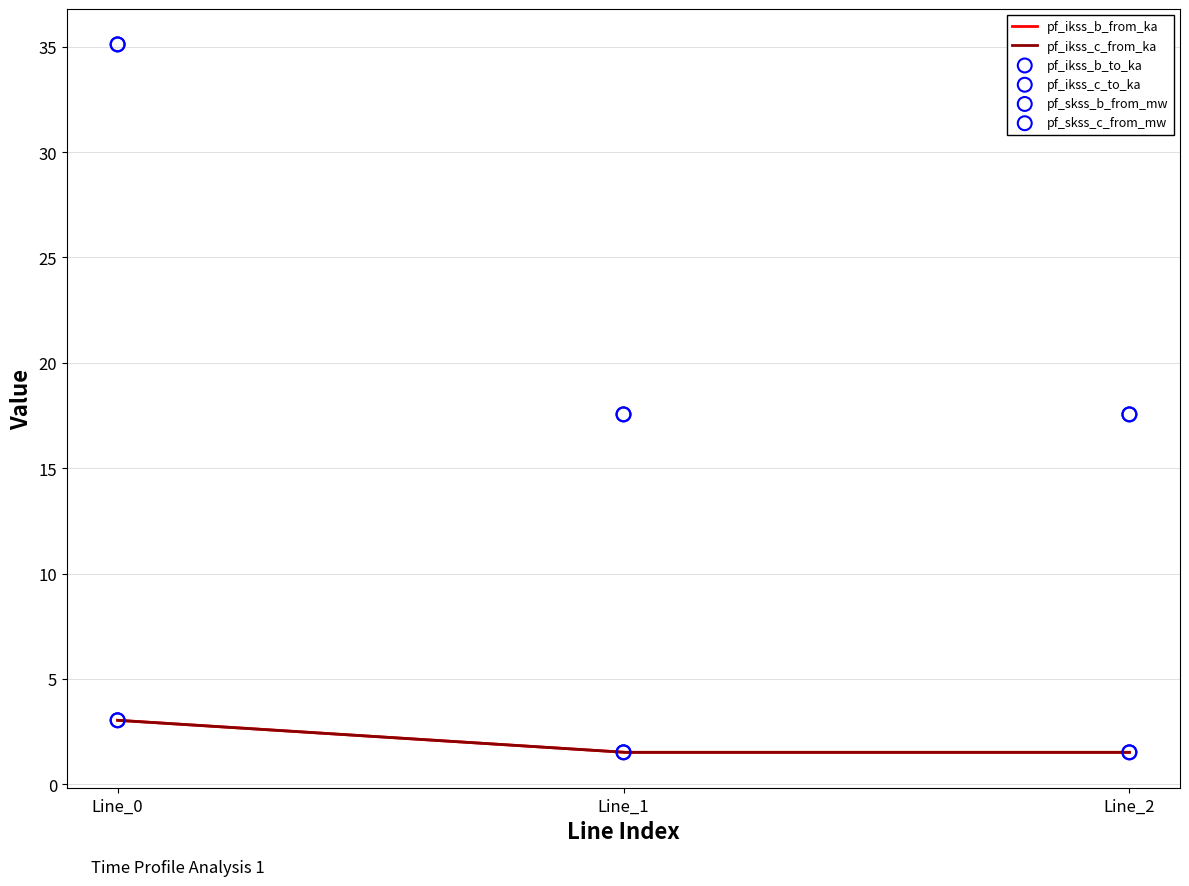

Which series has the largest total across all categories?

pf_ikss_c_to_ka